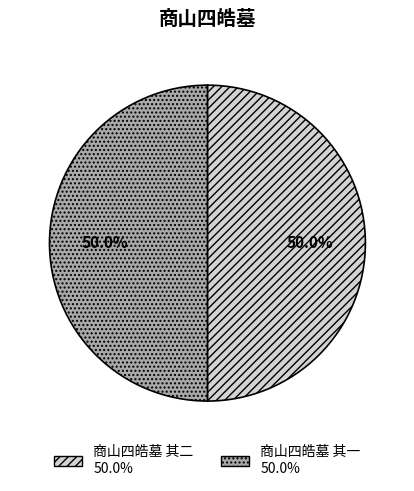

What percentage is the 商山四皓墓 其一 slice, to the nearest percent?

50%